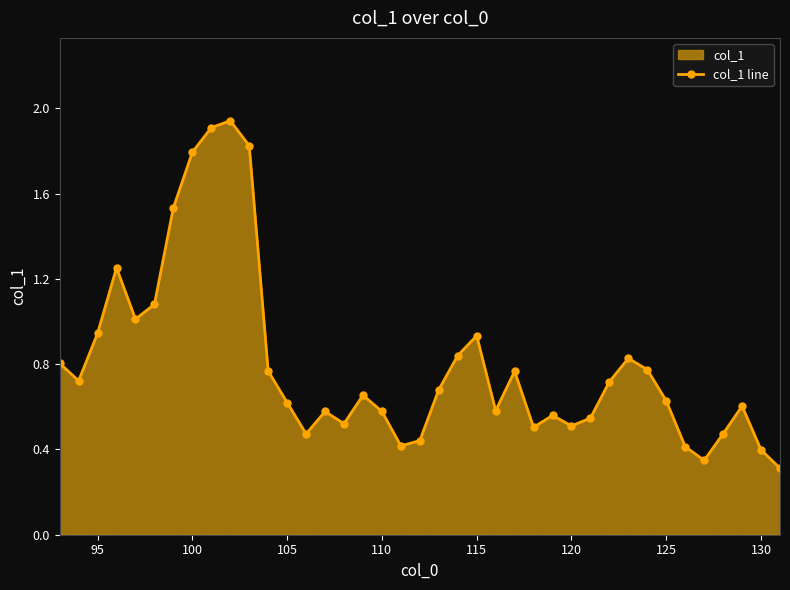

How many interior local peaks (higher than both neighbors) does the data have?

9